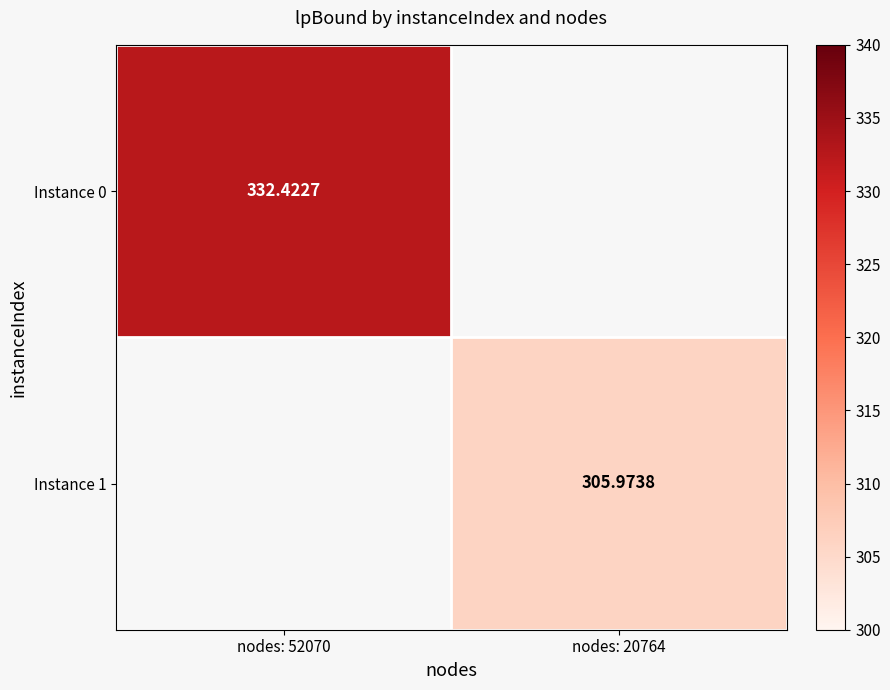

At which label is Instance 0 closest to 332?

nodes: 52070